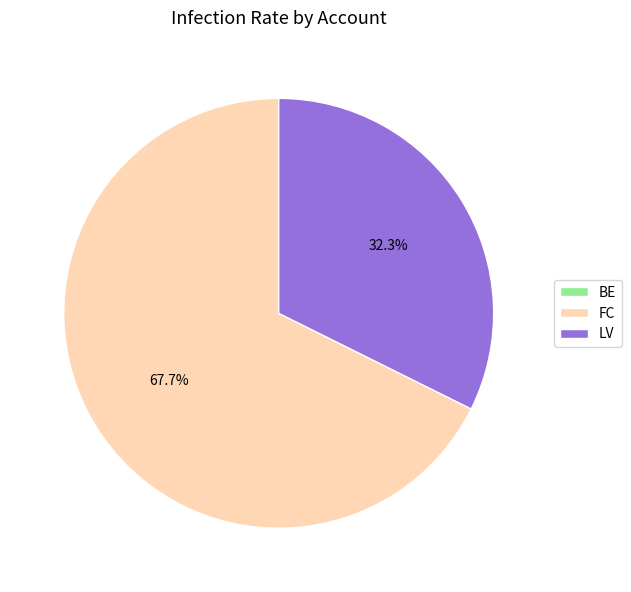

Which has a higher value, FC or LV?

FC